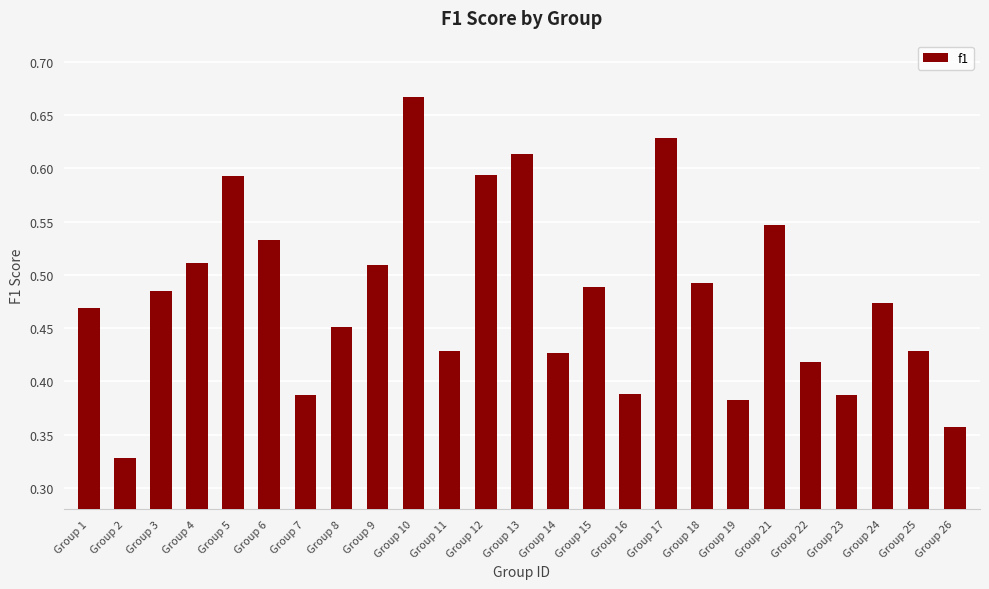

Is it true that the value at Group 5 is 0.8?

False